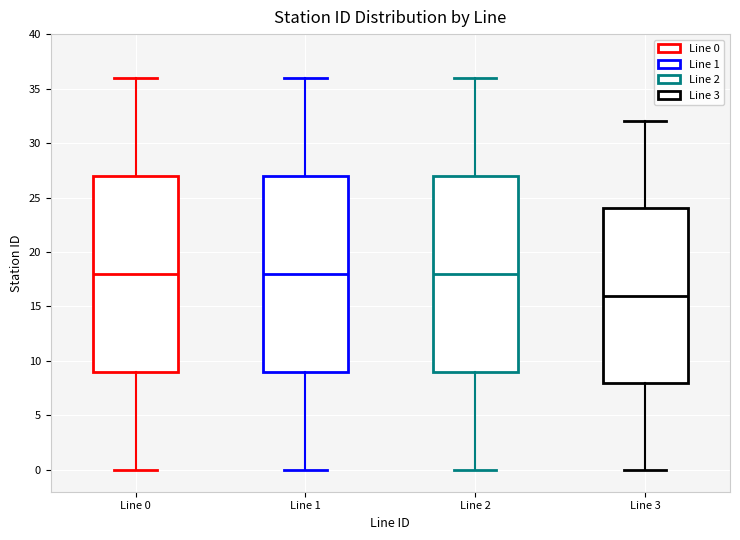

Which box has the lowest median line?

Line 3